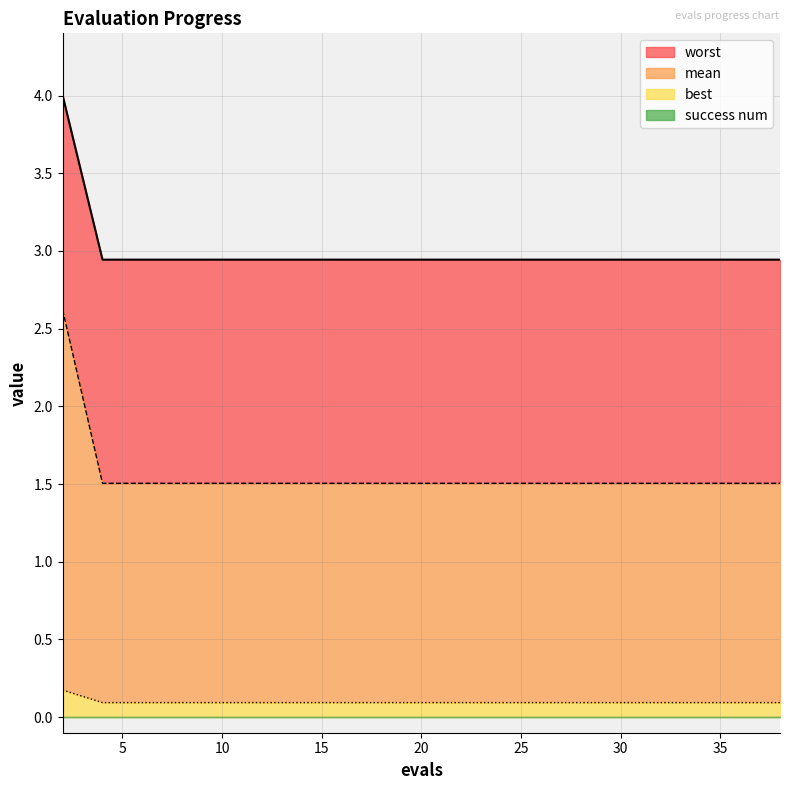

What is the difference between the highest and lowest values at 8?

2.9